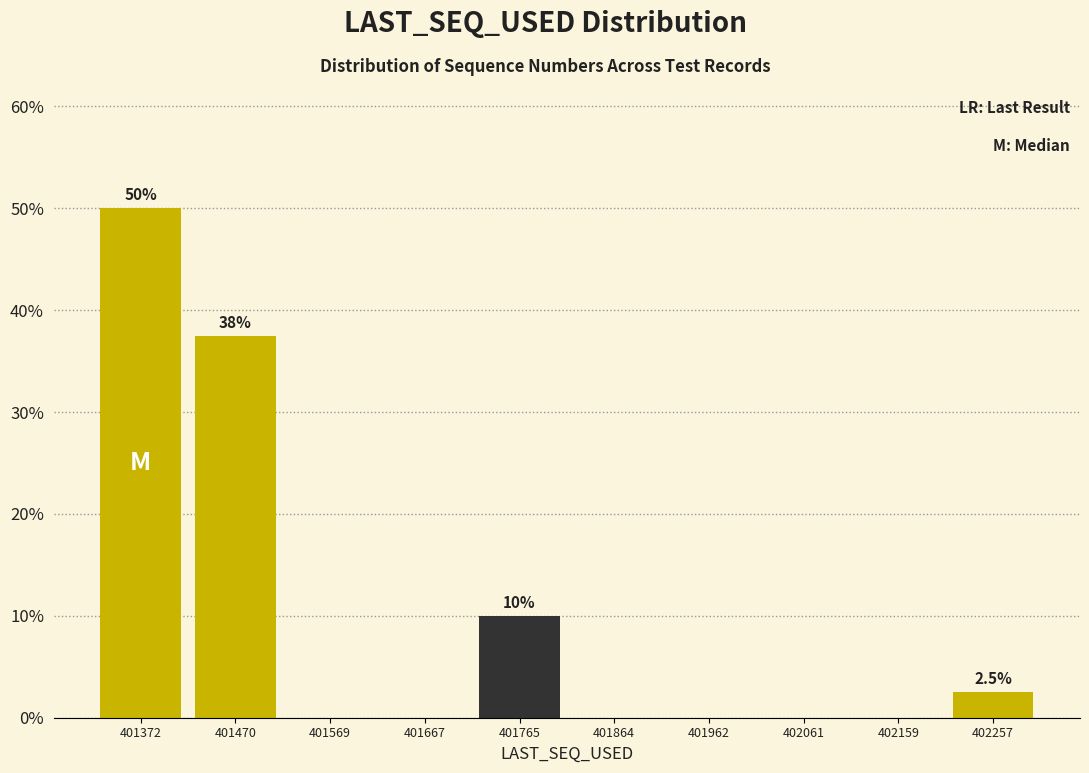

Over which range of the x-axis is the bar tallest?

401320 to 401420